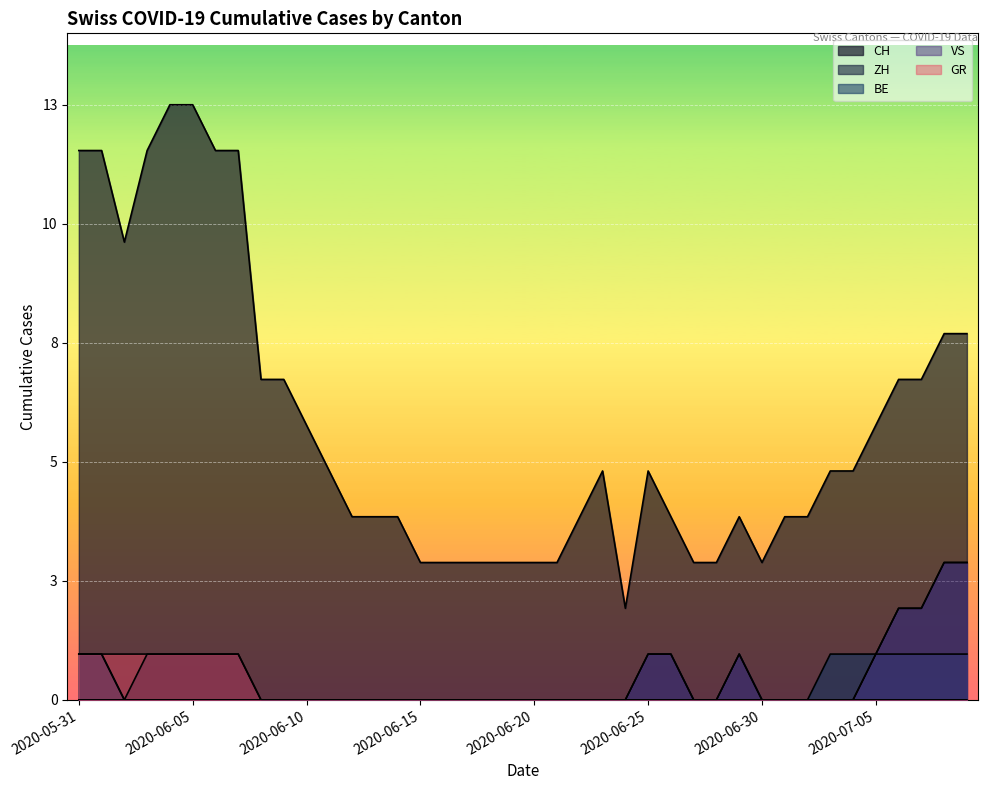

Which series has the largest total across all categories?

CH